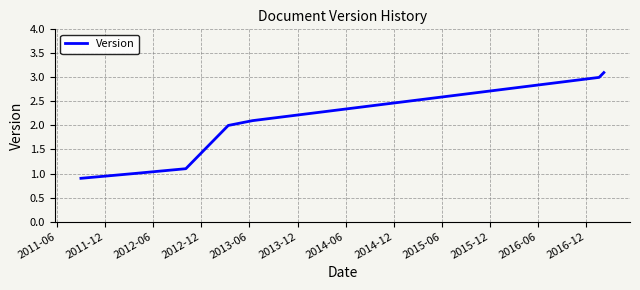

What is the average value?

1.9